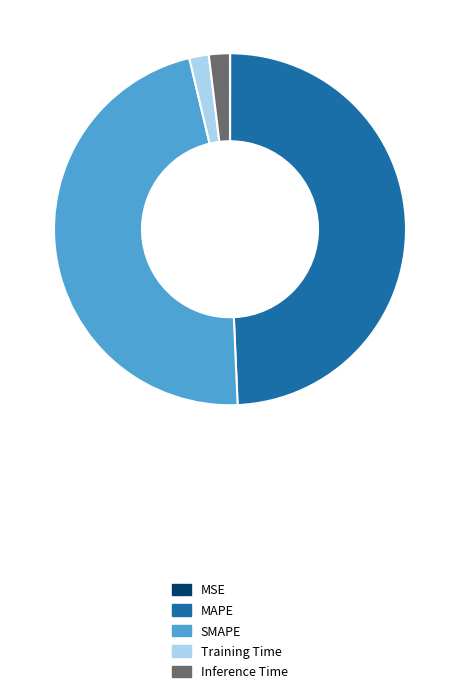

What is the largest slice in the pie chart?

MAPE